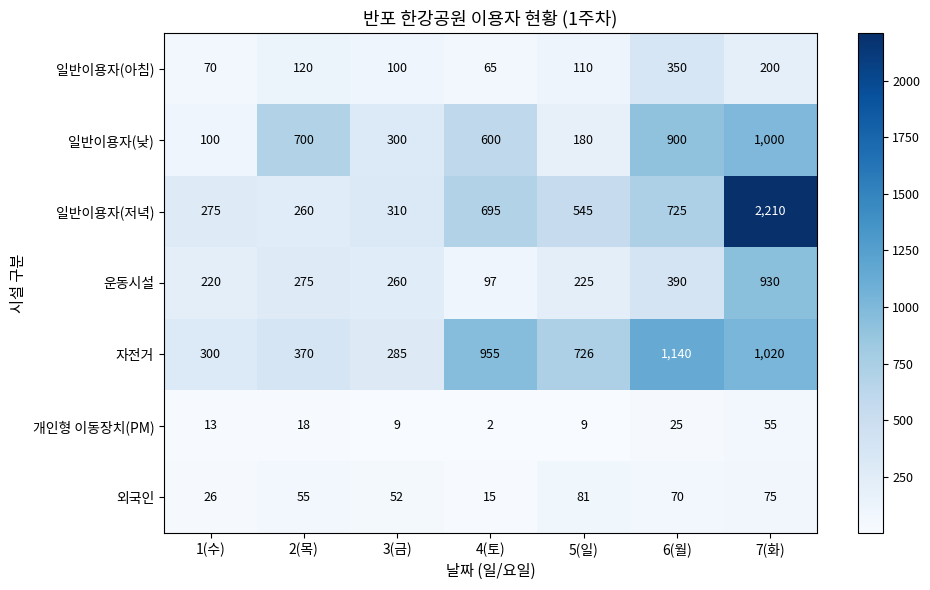

Which series has the largest total across all categories?

일반이용자(저녁)